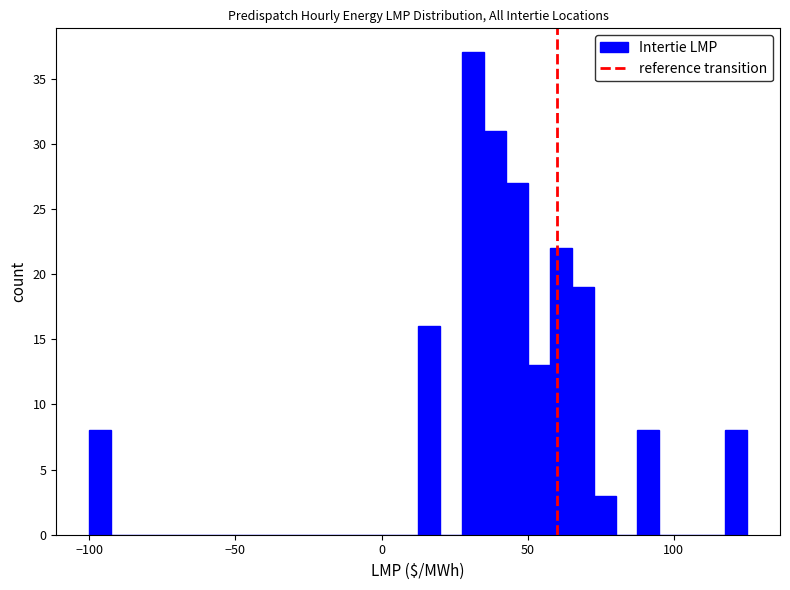

Read against the x-axis, roughly where is the centre of the tallest bar?

30